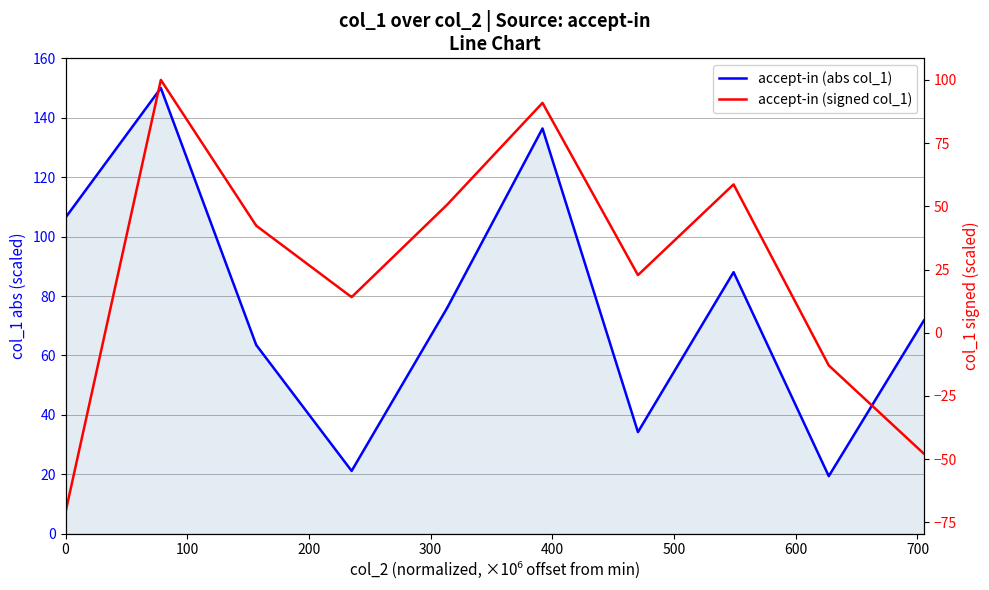

True or false: accept-in (abs col_1) and accept-in (signed col_1) cross at least once.

False